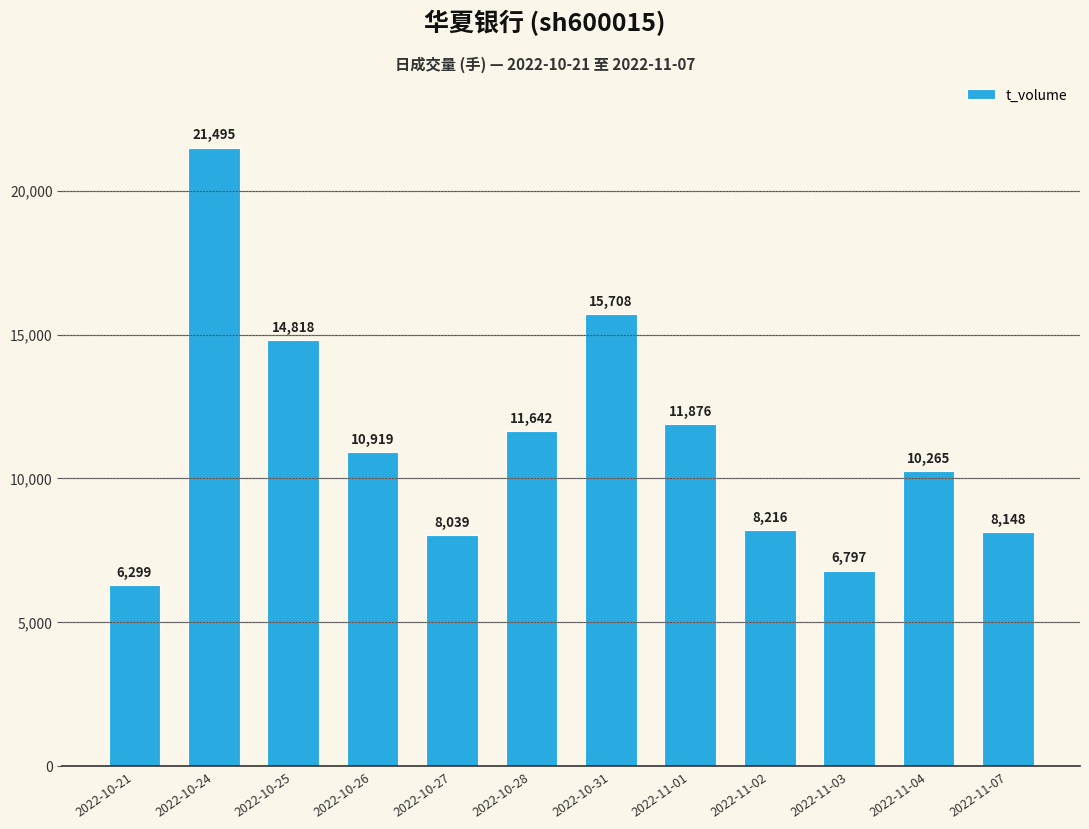

Reading left to right, transcribe all the data shown in this chart.

6299	21495	14818	10919	8039	11642	15708	11876	8216	6797	10265	8148